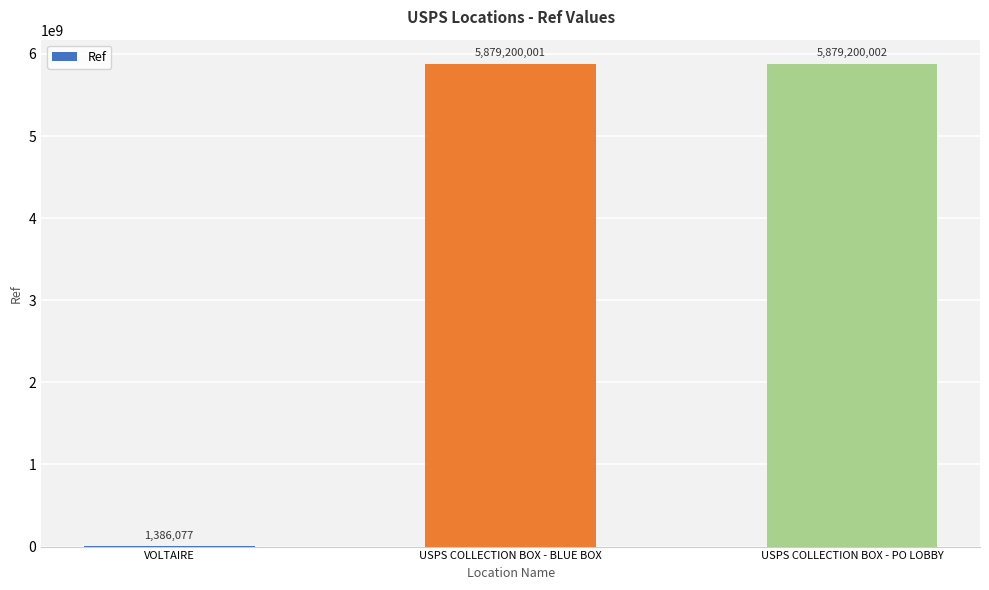

Approximately how many times larger is the value at USPS COLLECTION BOX - BLUE BOX compared to VOLTAIRE?

4241.6